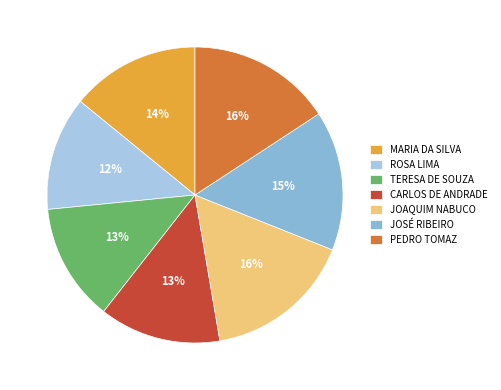

Count the number of slices in the pie.

7